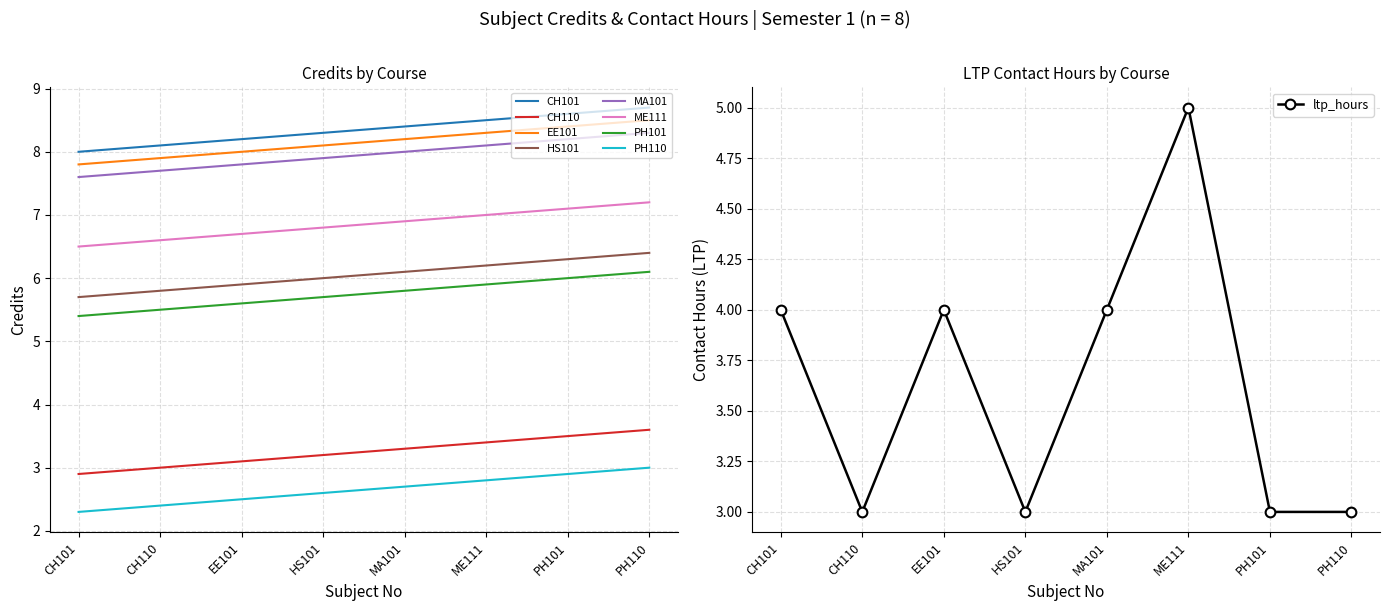

True or false: the data shows 3 at PH110.

True